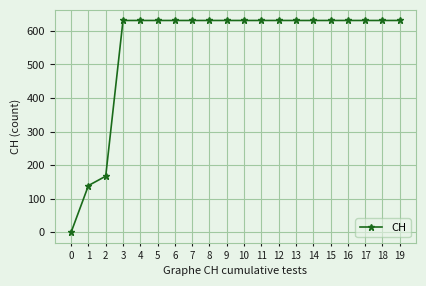

What is the greatest value displayed?

631